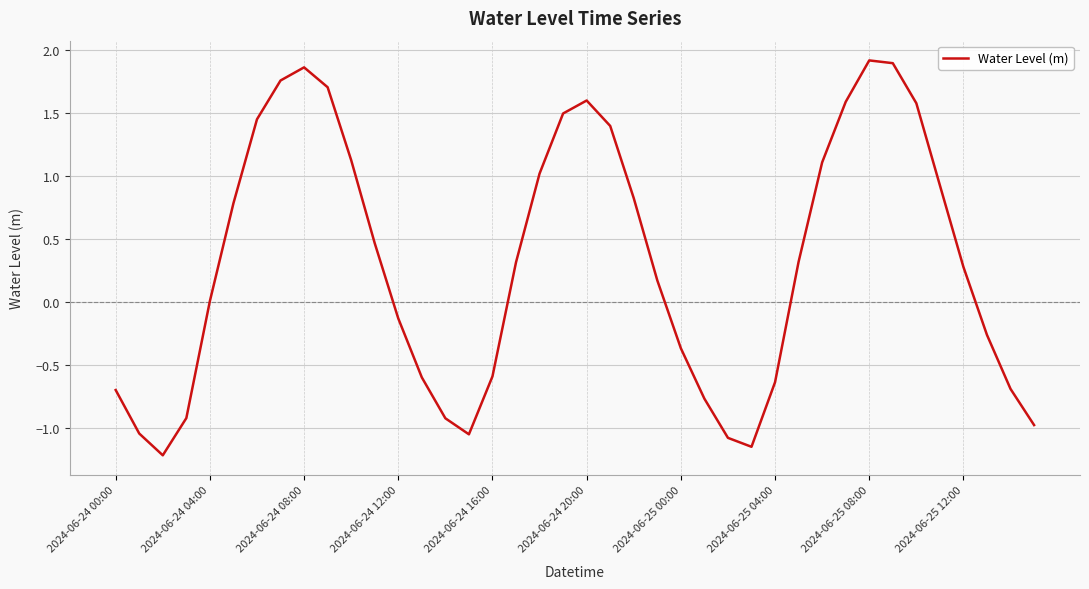

What is the difference between the maximum and minimum values?

3.1